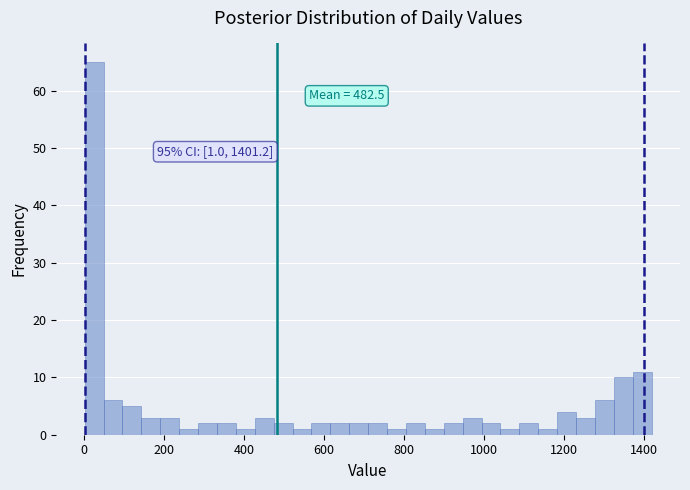

Around what value on the x-axis is the tallest bar? Give the approximate position of its centre, as read against the axis.

20